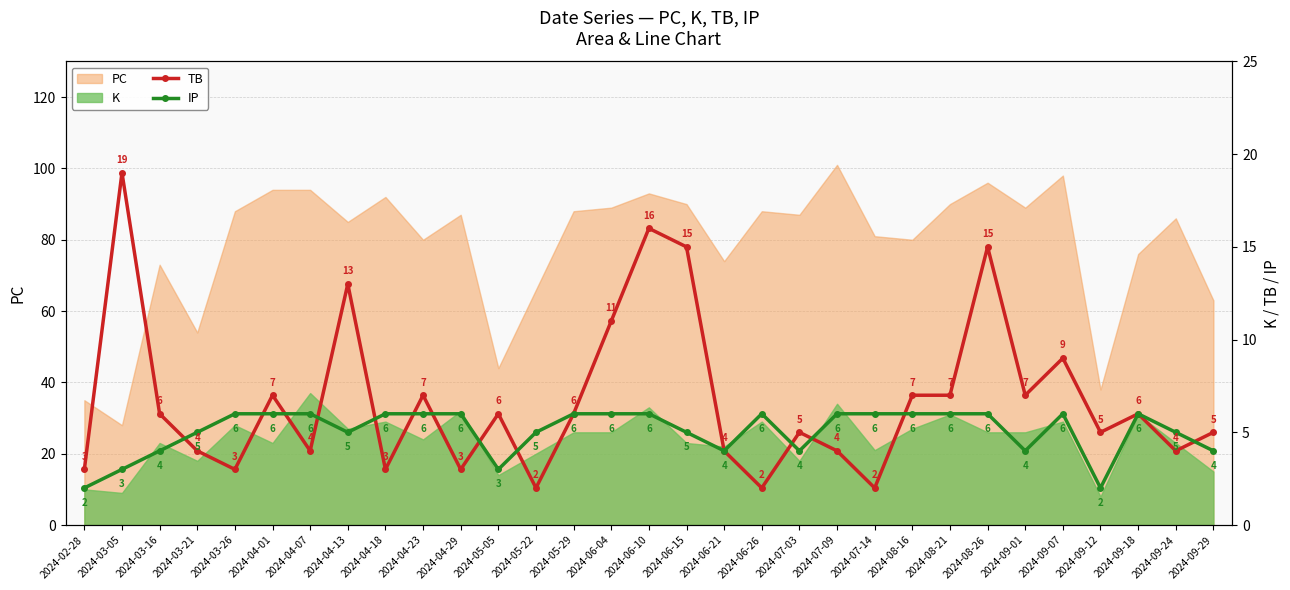

What is the sum of the TB values at 2024-05-05 and 2024-09-12?

11